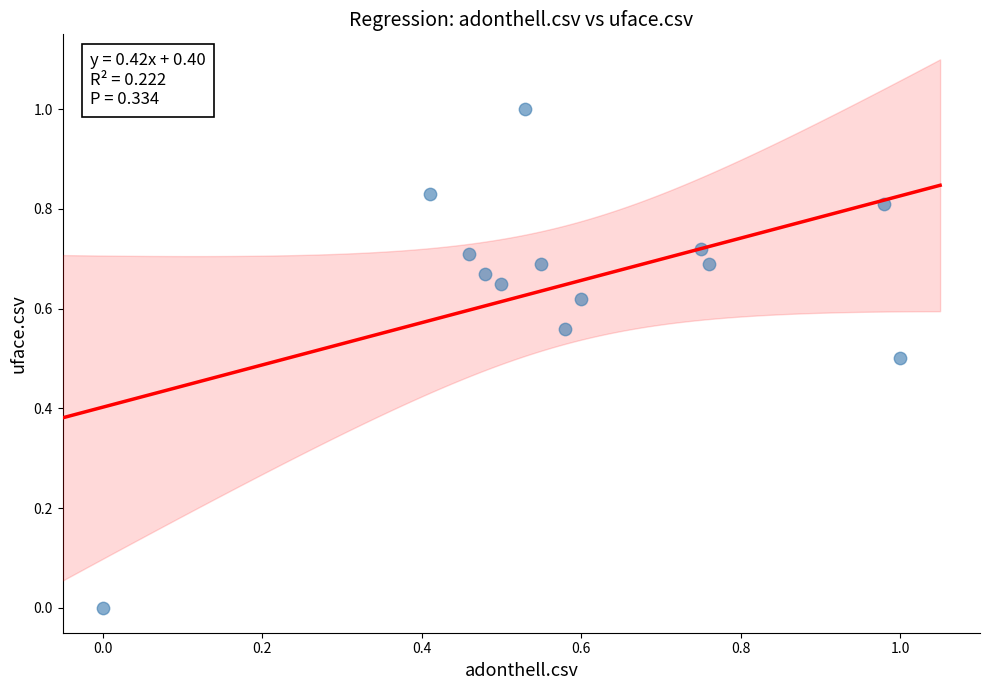

What is the range of Y values (max minus min)?

1.0